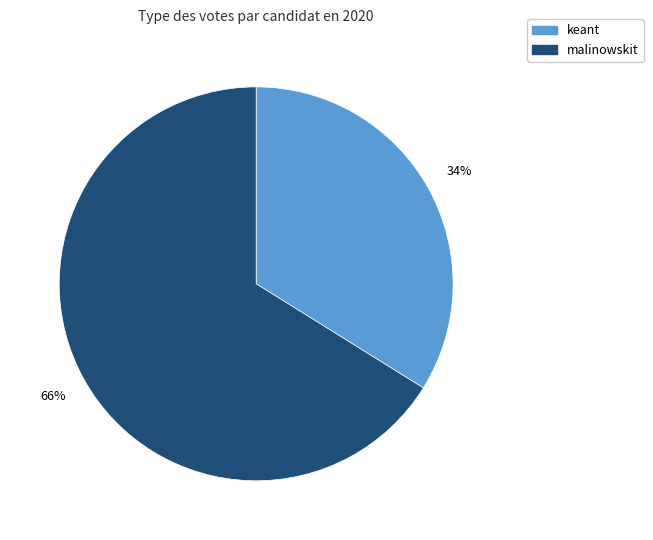

Rank the categories by value from highest to lowest.

malinowskit, keant